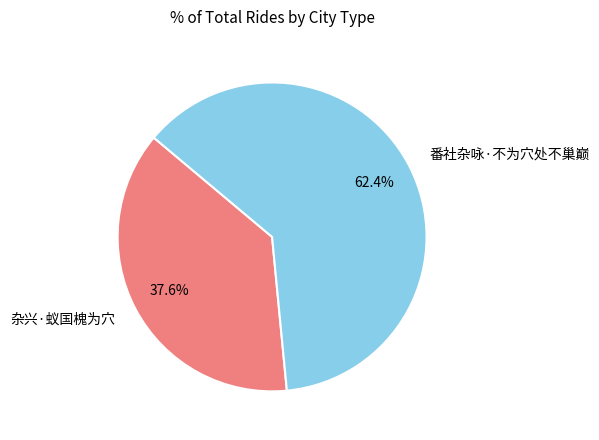

How many slices are in this pie chart?

2